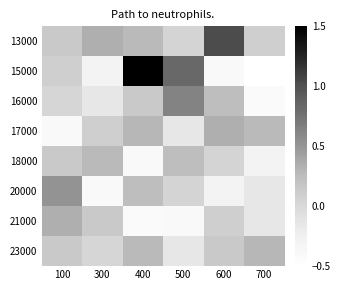

Which has a higher value, 100 or 700?

100